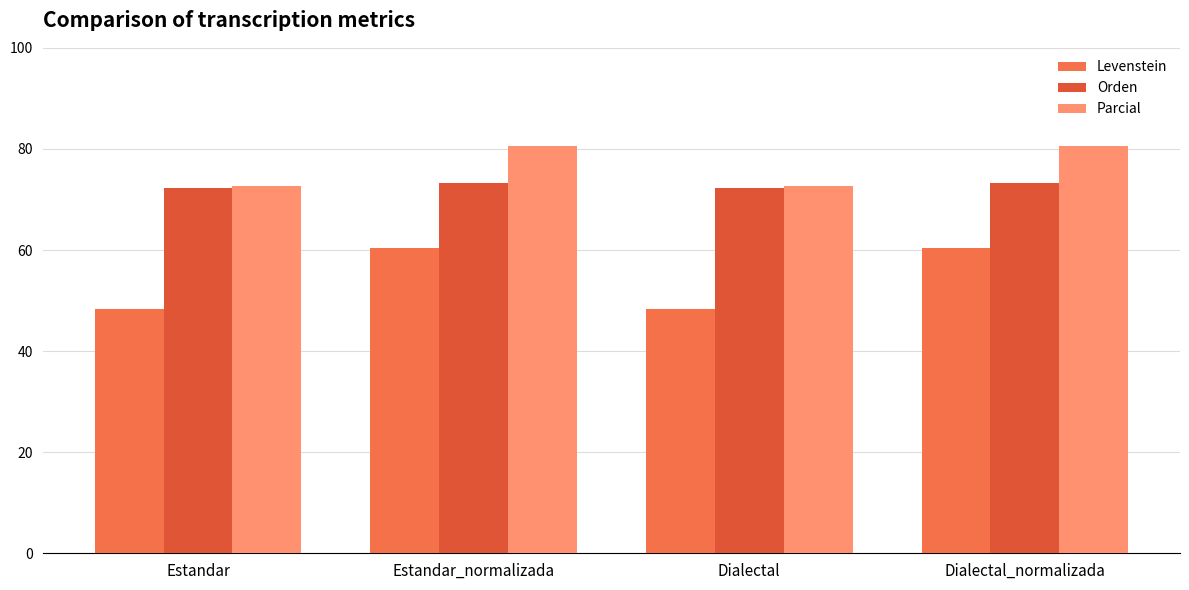

True or false: Levenstein has a value of 48.4 at Estandar.

True